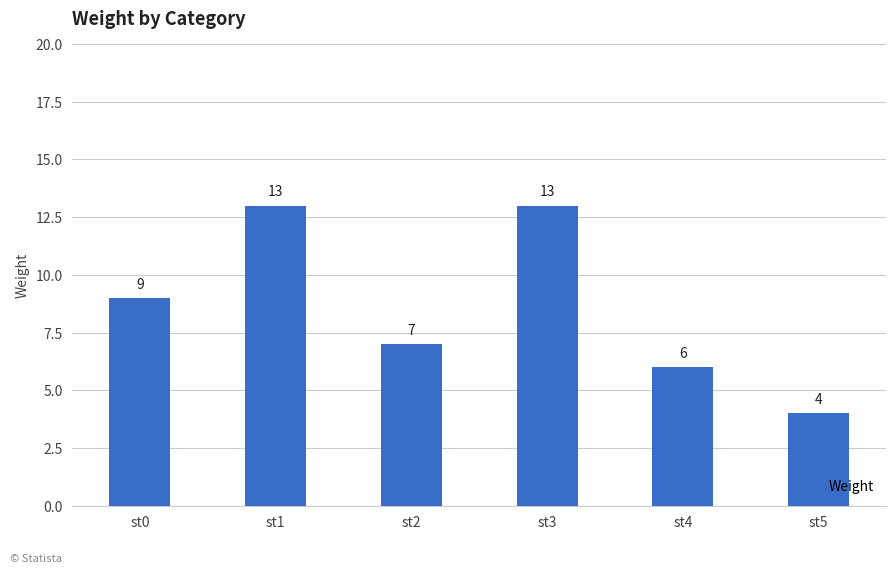

The chart shows a value of 6 at st4. True or false?

True